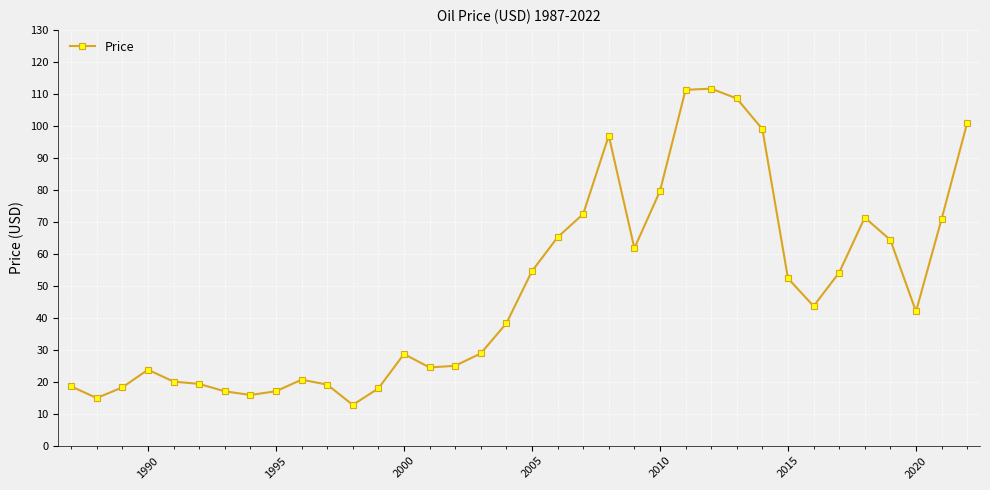

What is the maximum value shown in the chart?

111.6